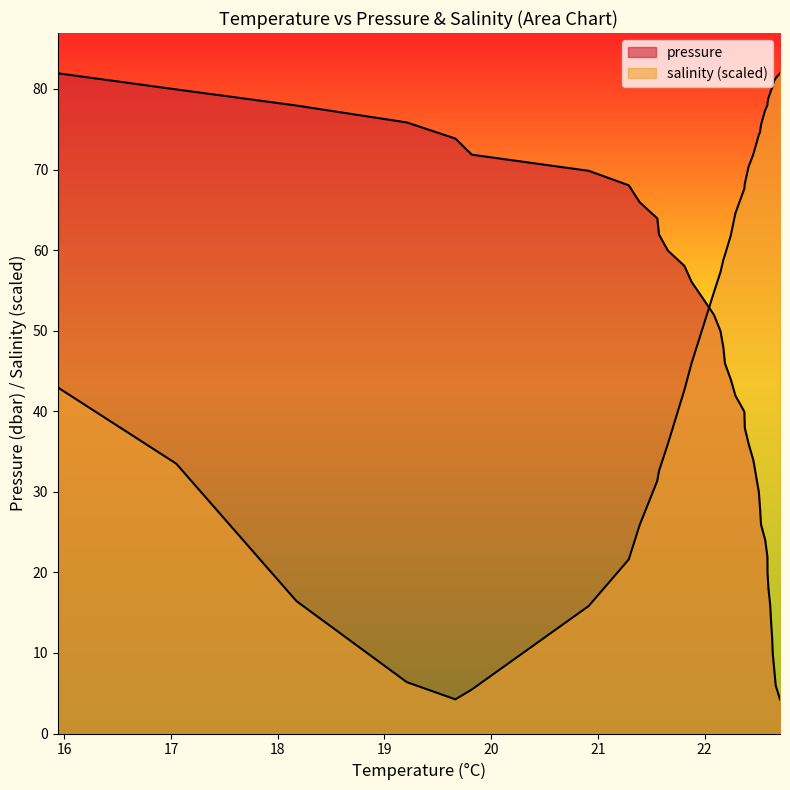

True or false: there are more than 2 points higher than both neighbors.

False